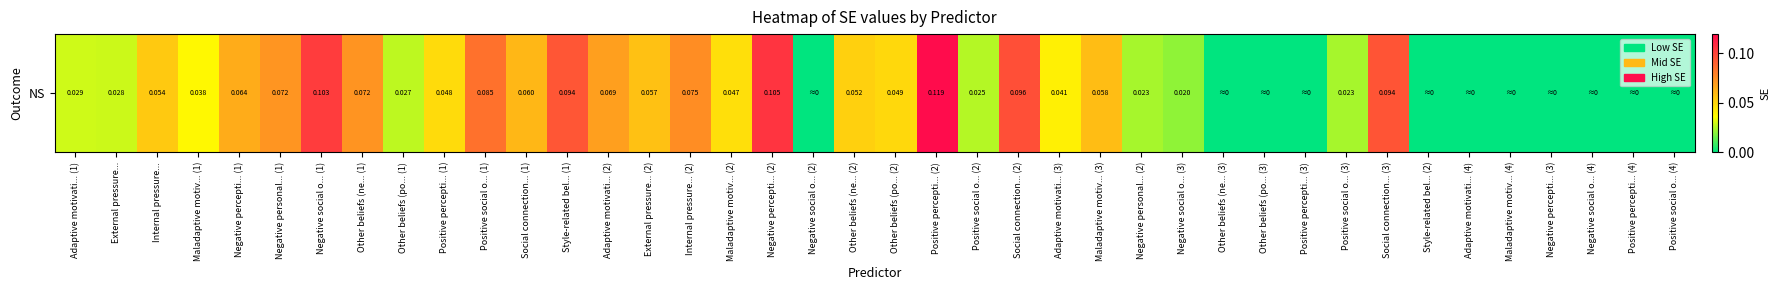

What is the greatest value displayed?

0.1